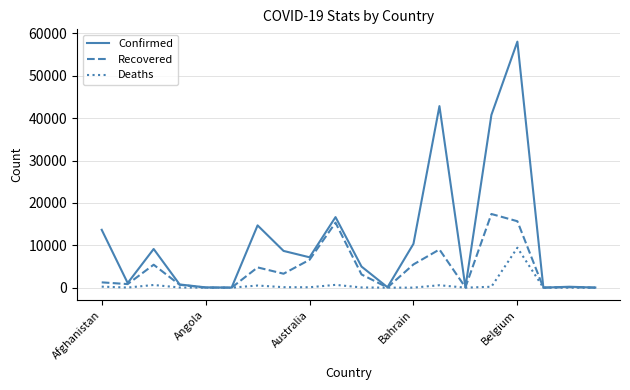

How many values in the Confirmed series are below 7173?

10